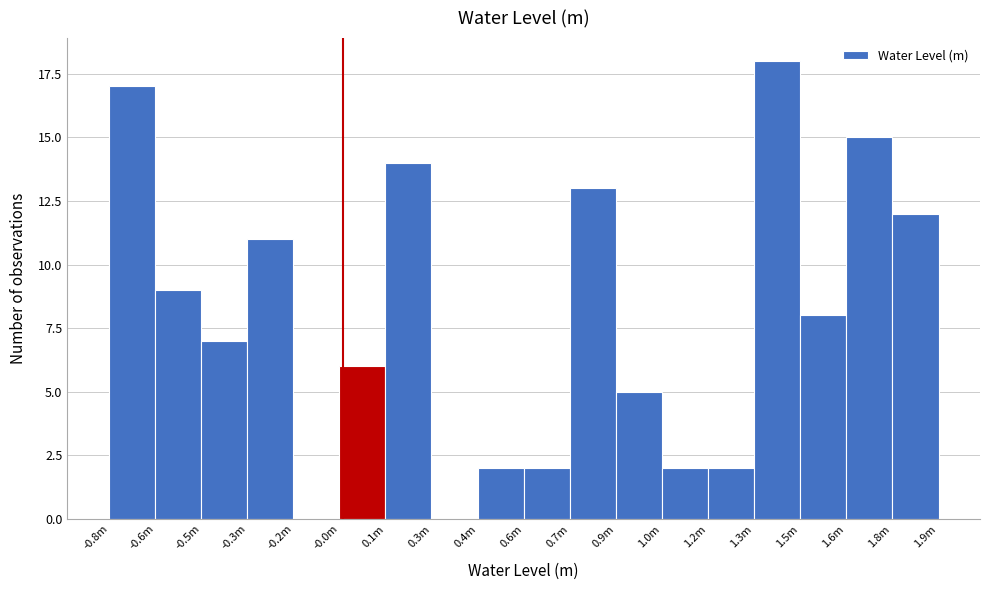

Reading left to right, transcribe all the data shown in this chart.

-0.8m=17	-0.6m=9	-0.5m=7	-0.3m=11	-0.2m=0	-0.0m=6	0.1m=14	0.3m=0	0.4m=2	0.6m=2	0.7m=13	0.9m=5	1.0m=2	1.3m=2	1.5m=18	1.6m=8	1.8m=15	1.9m=12